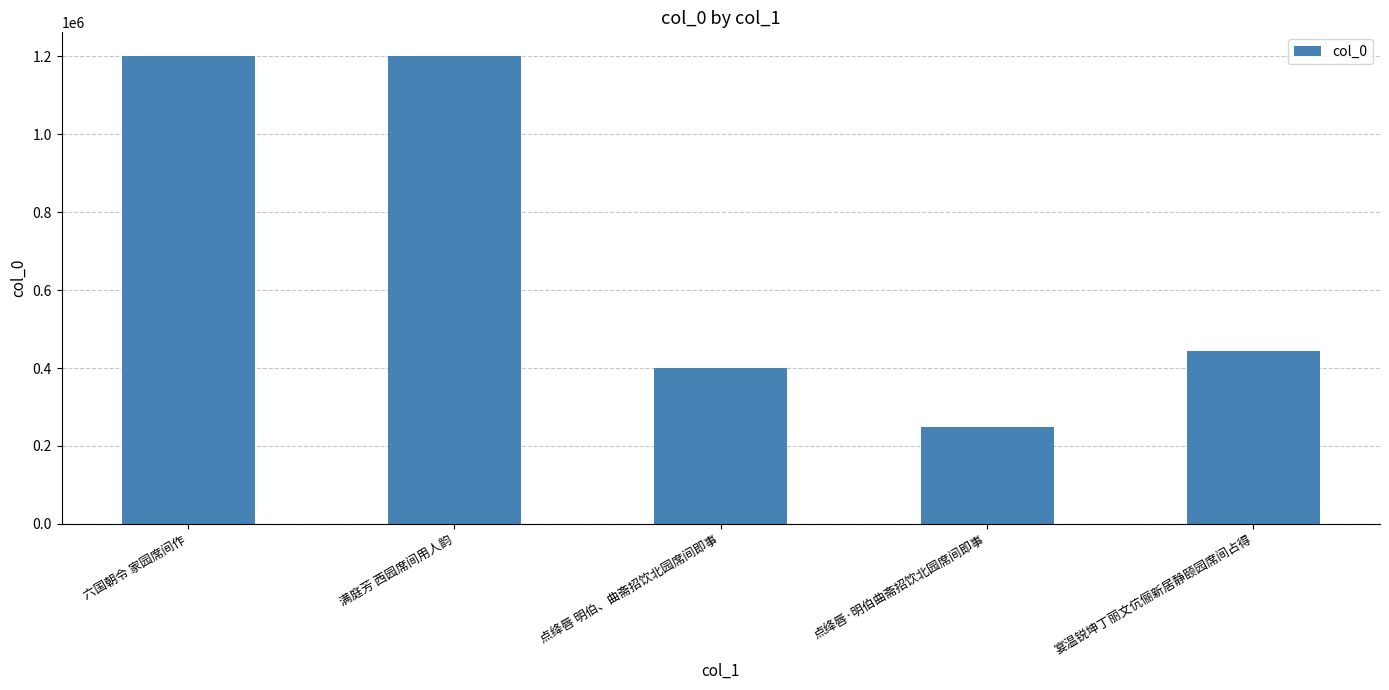

Does the chart contain any negative values?

No